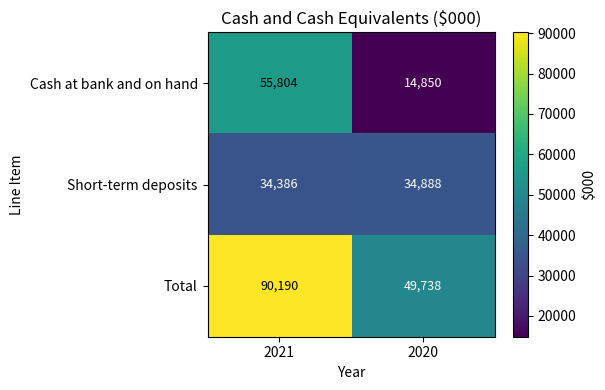

Which series changed the most between 2021 and 2020?

Cash at bank and on hand